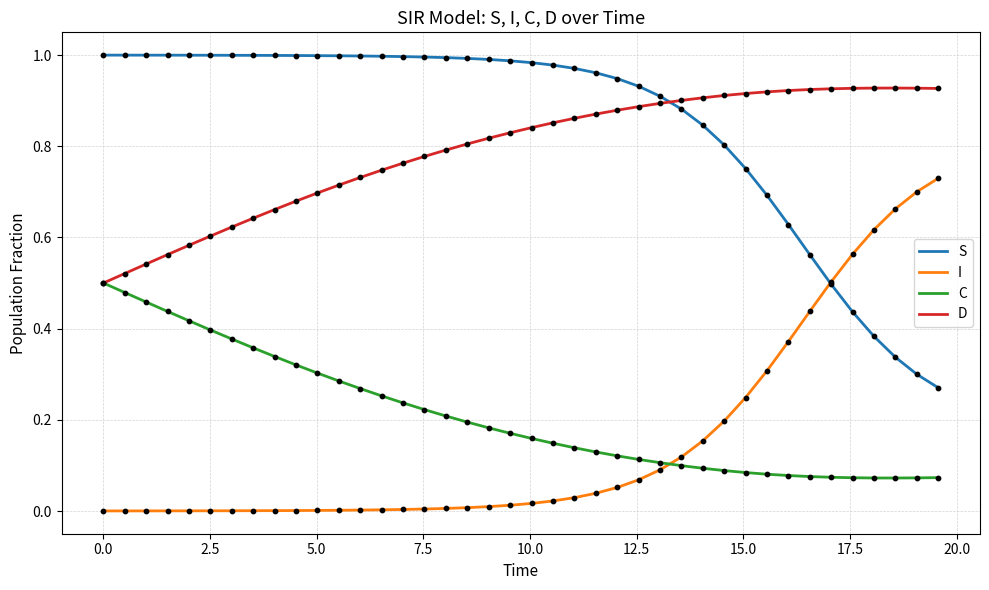

Which series has the largest total across all categories?

S